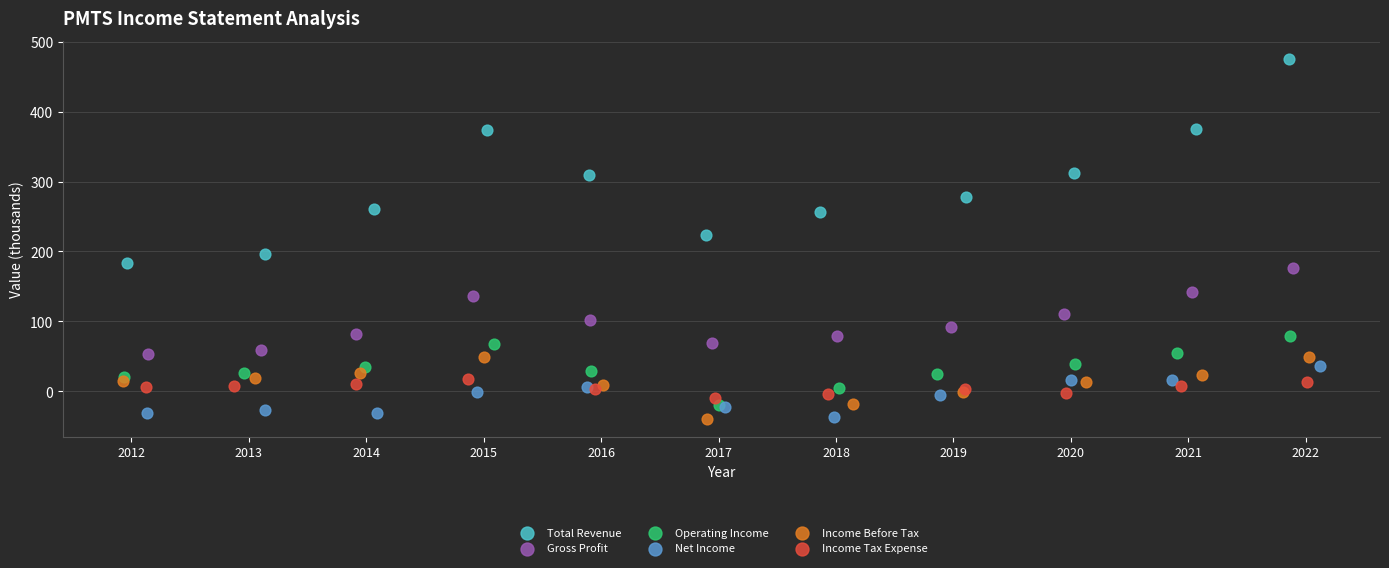

Which series has the widest spread of Y values?

Total Revenue